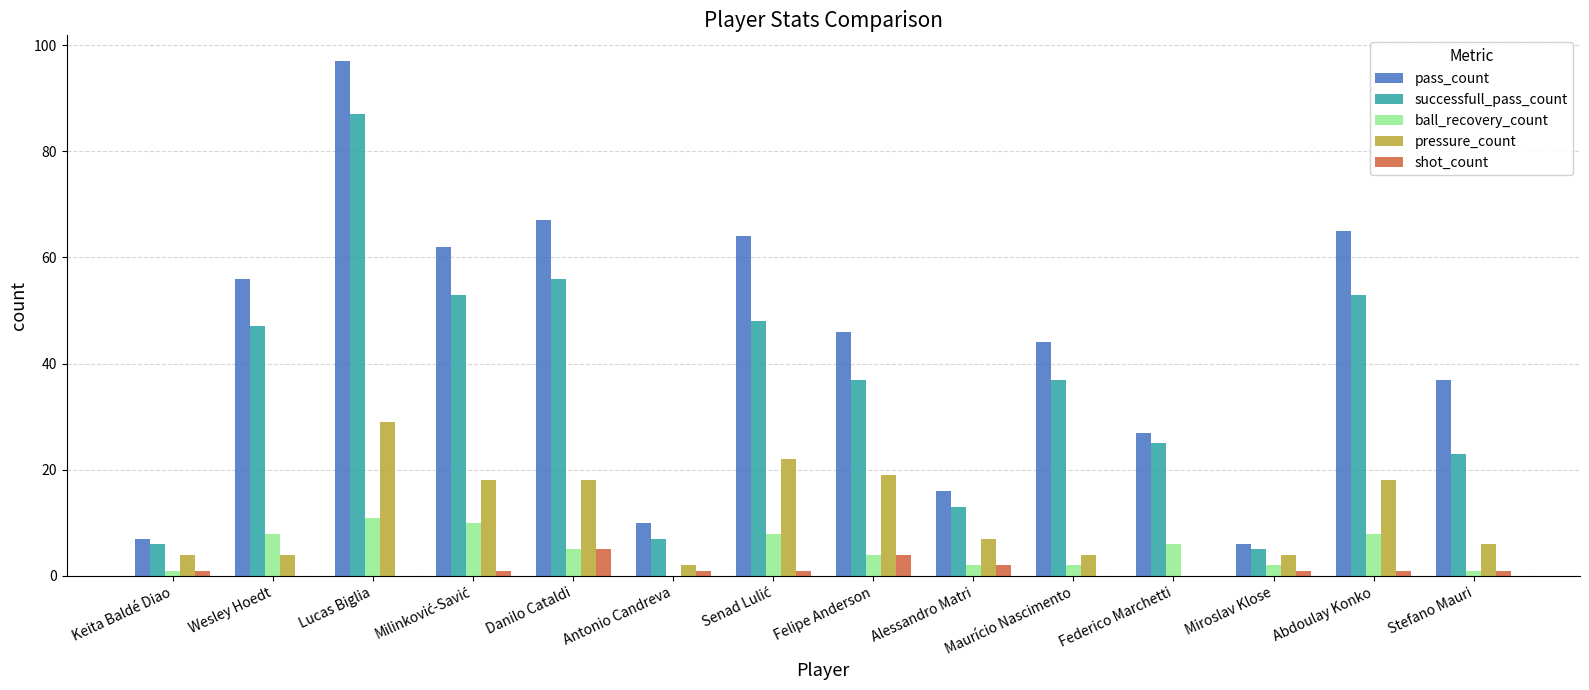

Which series has the largest total across all categories?

pass_count